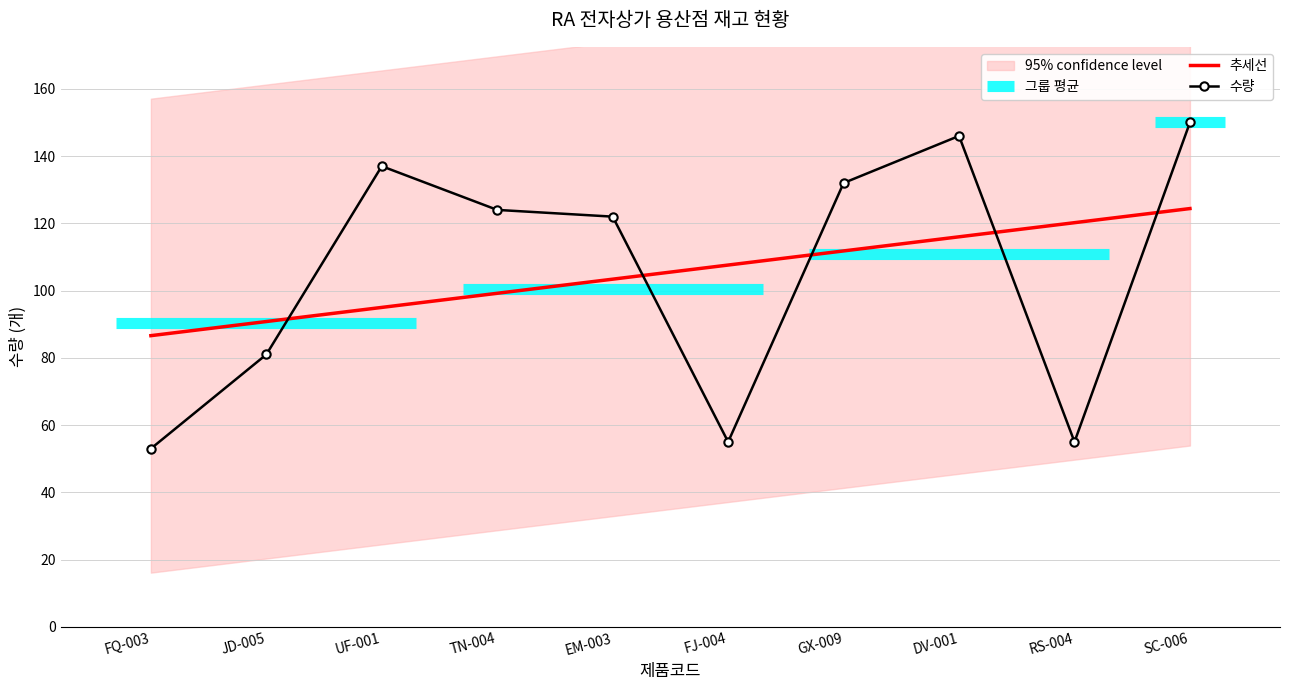

Rank the series by their maximum value, from highest to lowest.

수량, 추세선